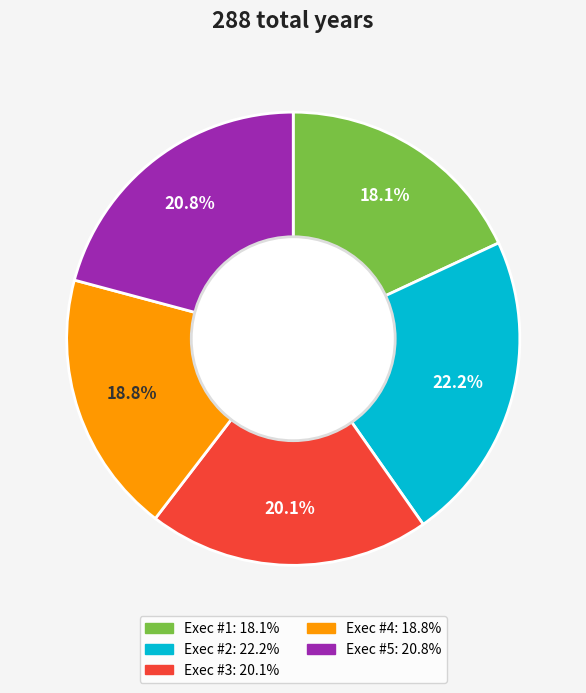

Is there any slice that represents more than half of the pie?

No